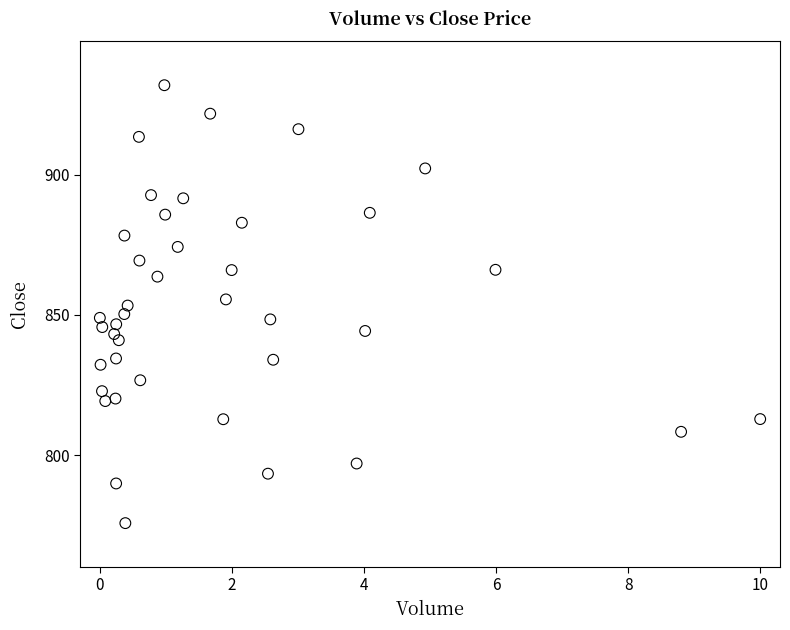

What is the range of Y values (max minus min)?

156.2